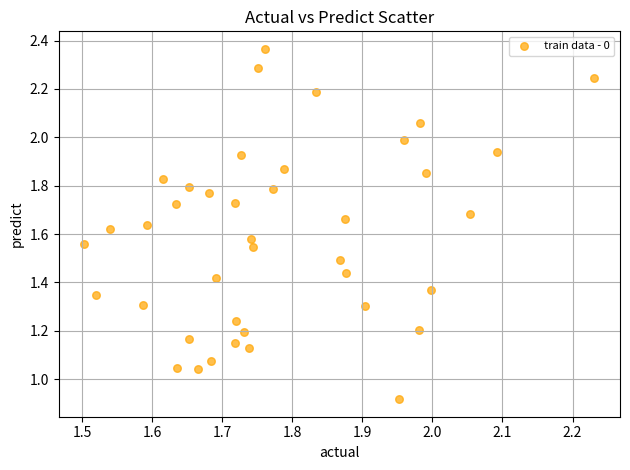

What is the range of X values (max minus min)?

0.7